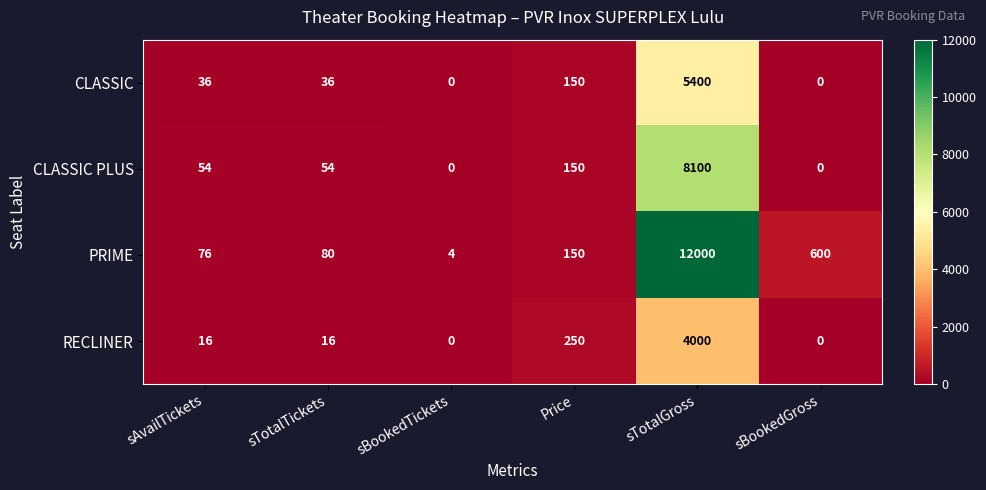

Where is PRIME nearest to the value 6002?

sBookedGross